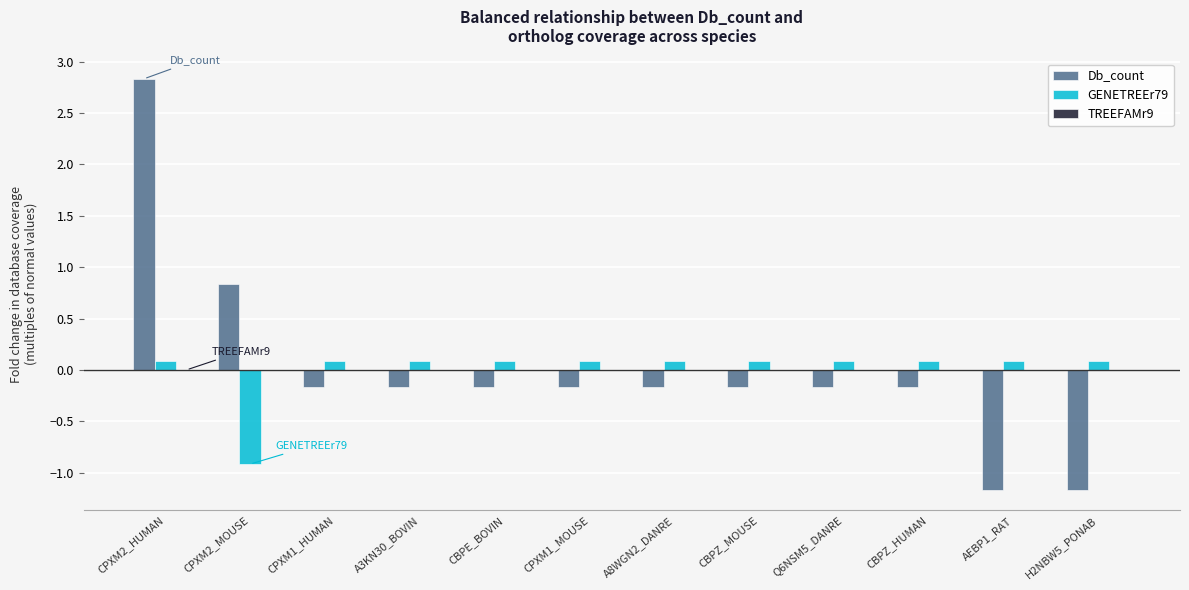

Which series has the largest range (max minus min)?

Db_count